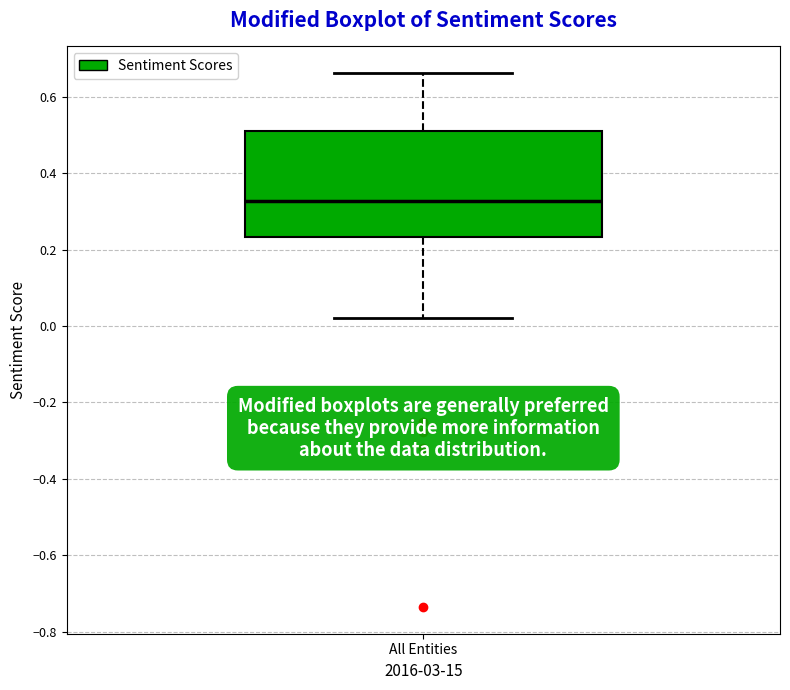

Transcribe this box plot: give where the median line is, the range the box spans, and where the two whiskers end, as read against the y-axis. The values are not printed on the chart, so give them approximately, as read against the axis.

median 0.32, box 0.24 to 0.52, whiskers 0.02 to 0.66